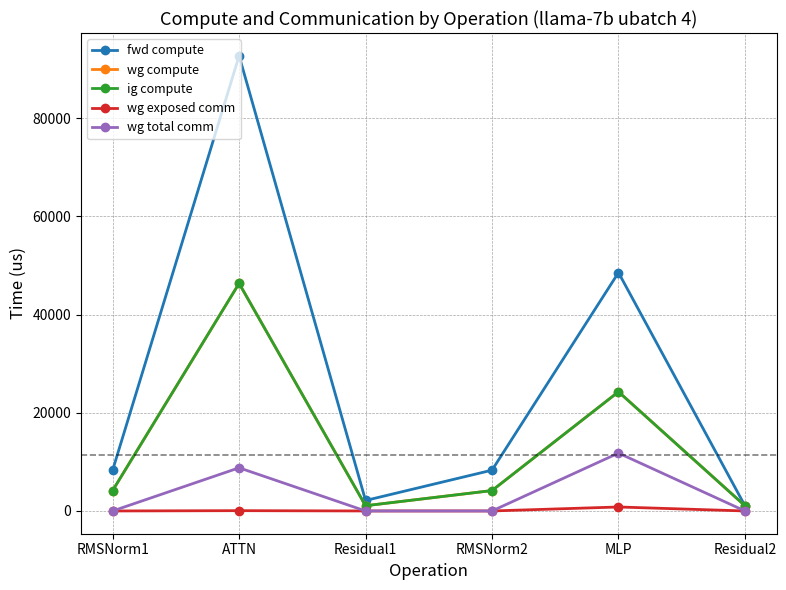

At which label does ig compute first exceed 4155?

RMSNorm1